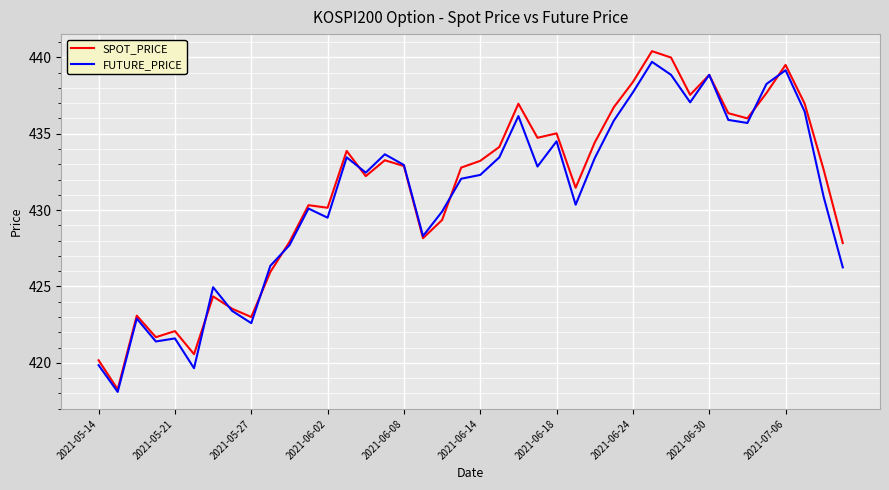

What is the smallest value displayed?

418.1